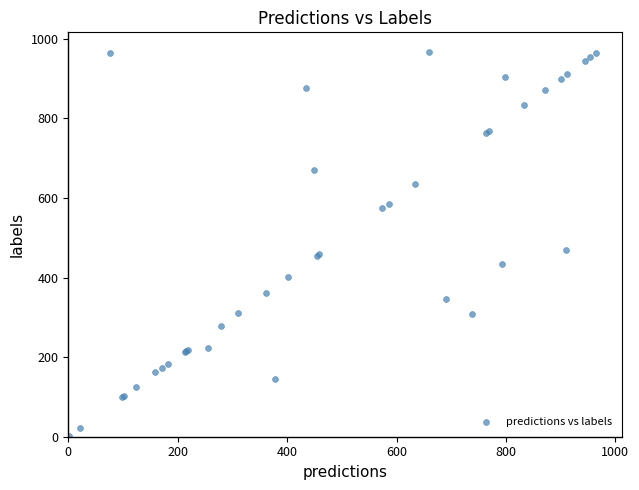

What Y value in the scatter plot is closest to 484?

469